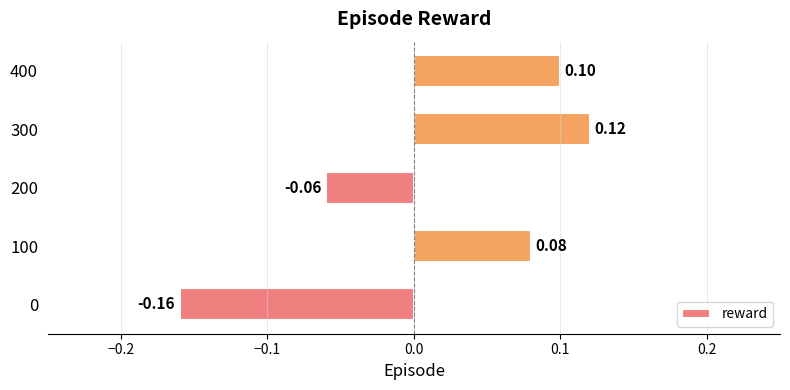

Are the bars horizontal?

Yes